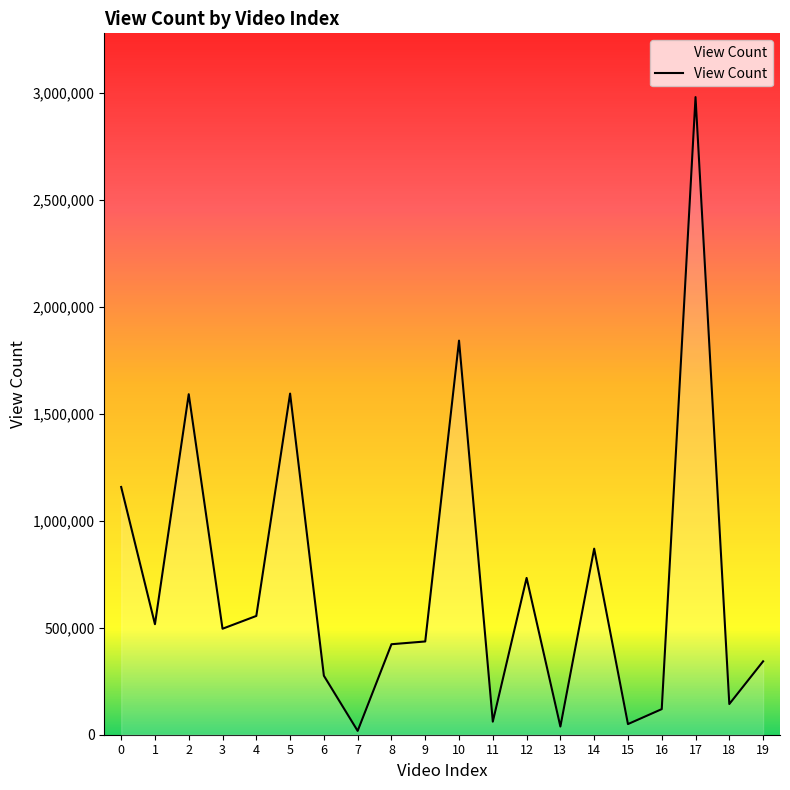

What is the change in value from 3 to 4?

+59805